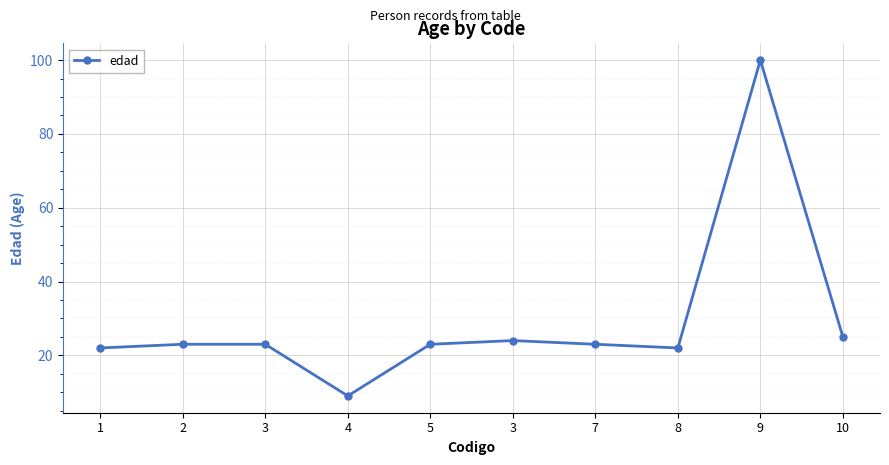

List the labels in order of value, largest first.

9, 10, 3, 2, 3, 5, 7, 1, 8, 4